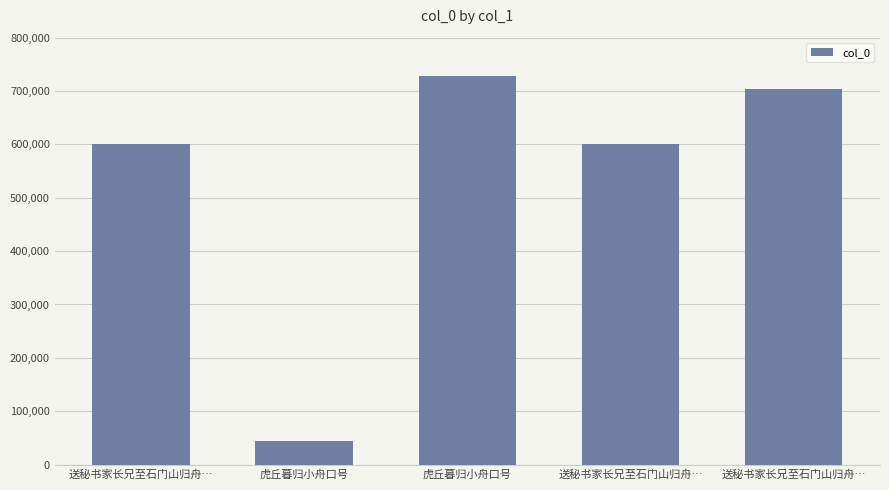

How many data points are less than 601032?

2